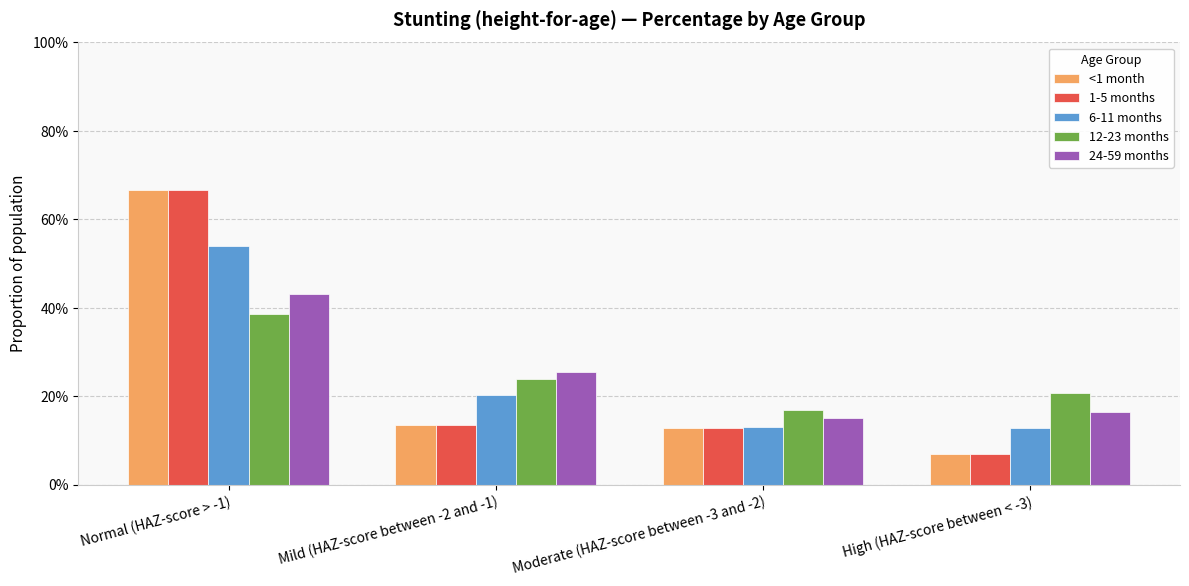

Does the chart contain any negative values?

No